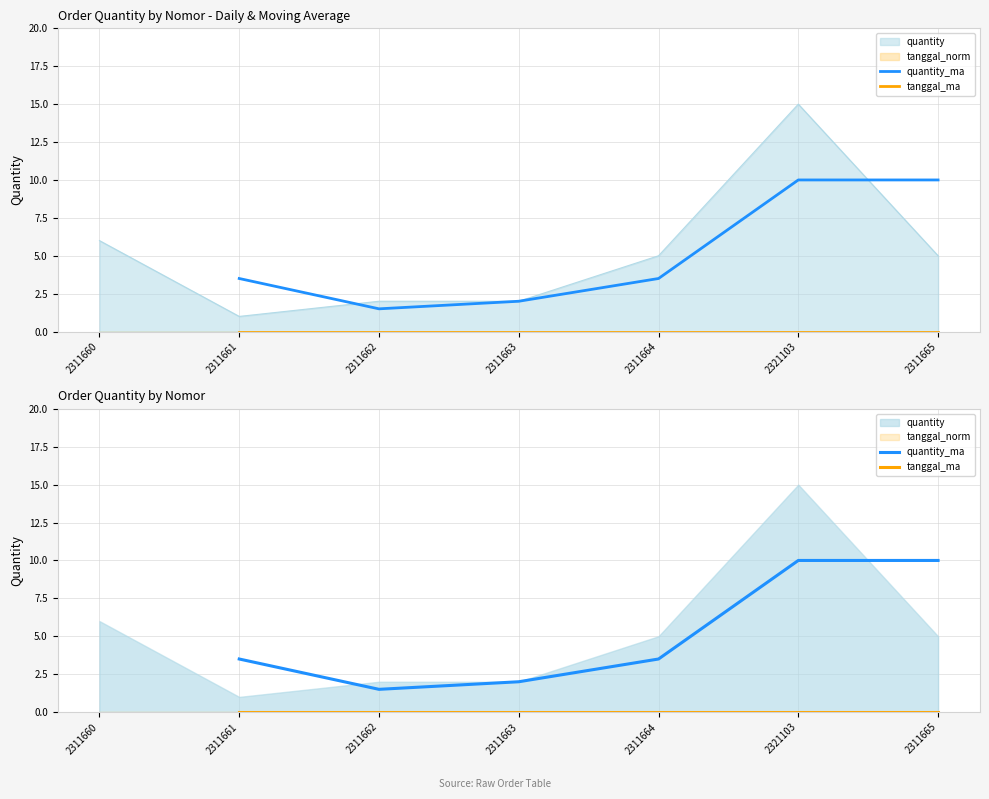

What is the label of the 2nd point from the left?

2311661